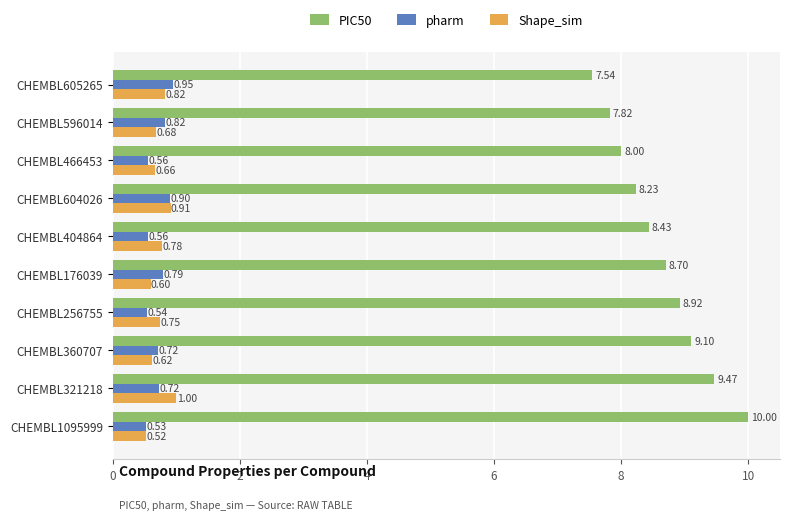

Which series has the widest spread of values?

PIC50